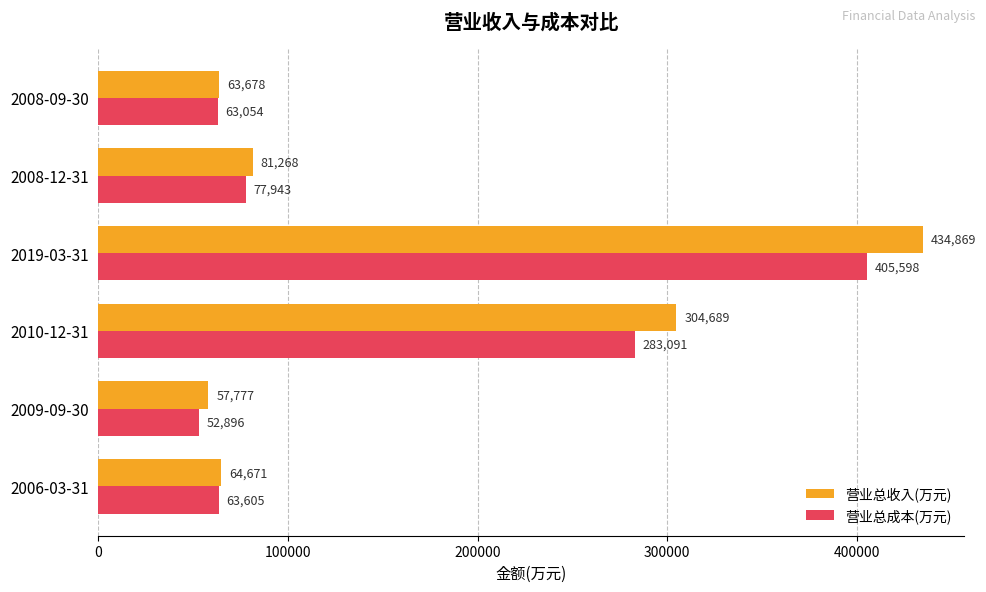

Count the number of data series in this chart.

2